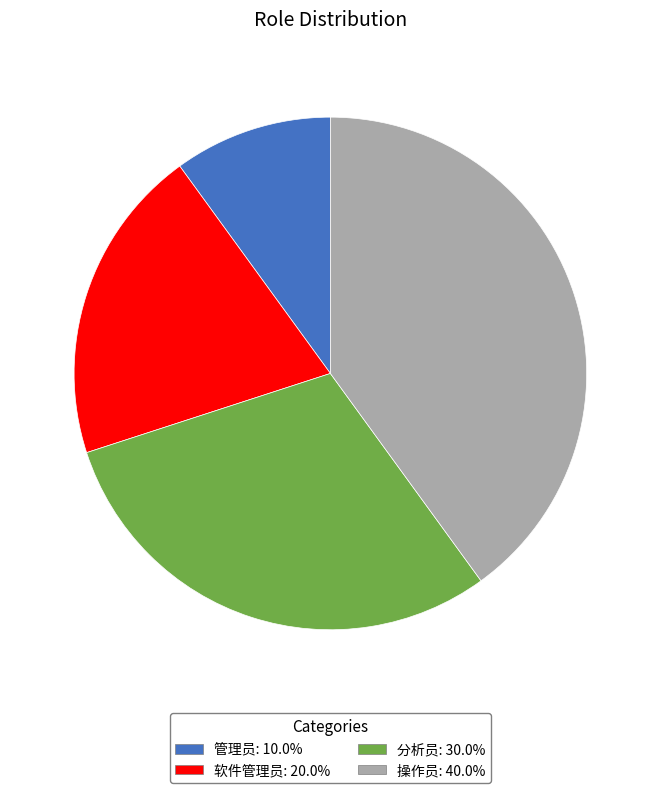

Is 管理员 the majority of the pie?

No